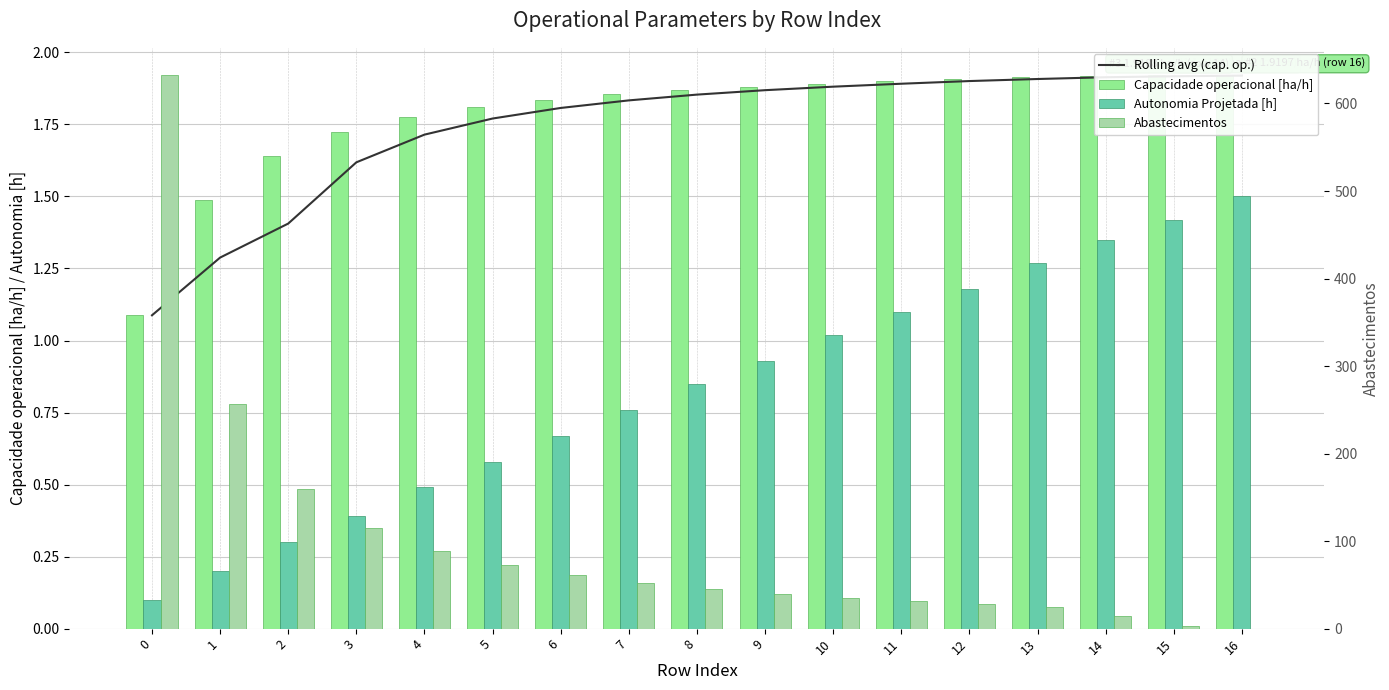

What is the total value across all series at 13?

30.1